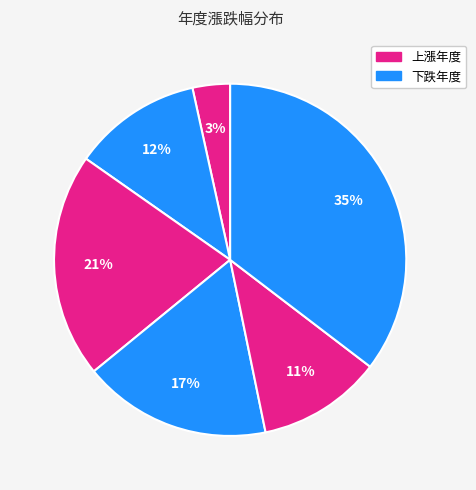

How many segments does this pie chart have?

6